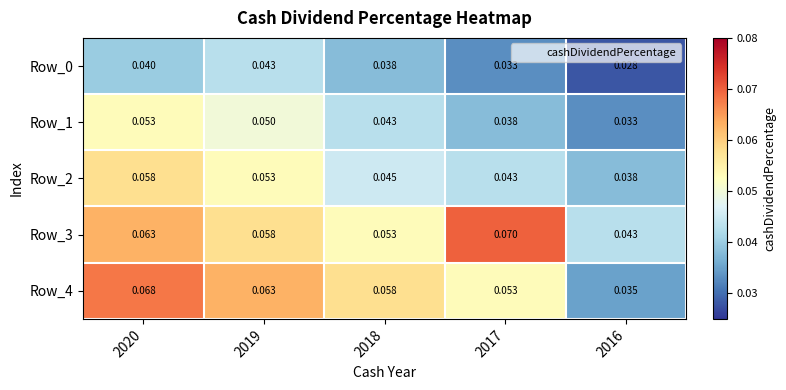

Is the value of Row_4 at 2018 greater than the value of Row_1 at 2018?

Yes